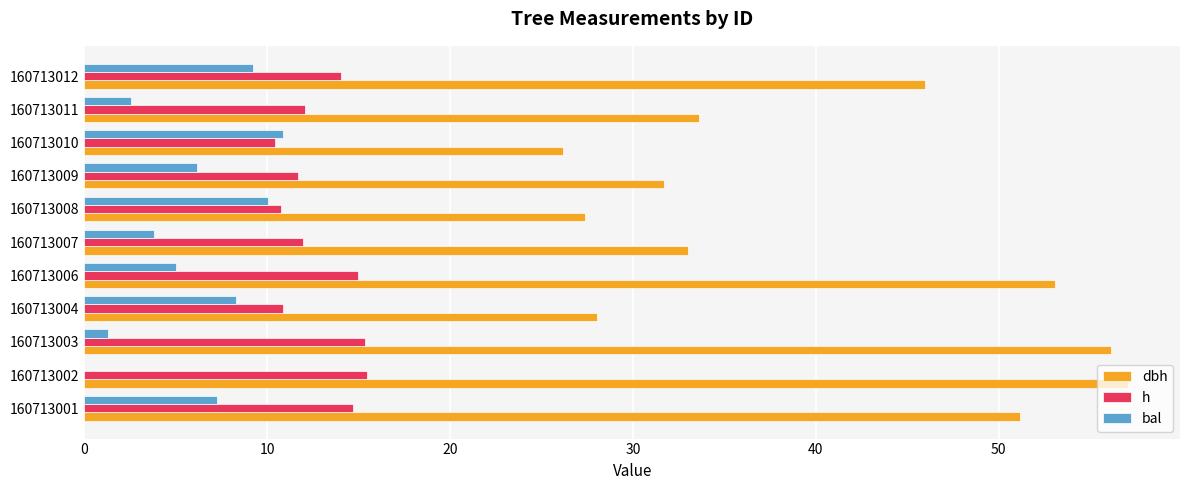

What is the sum of all h values?

142.2